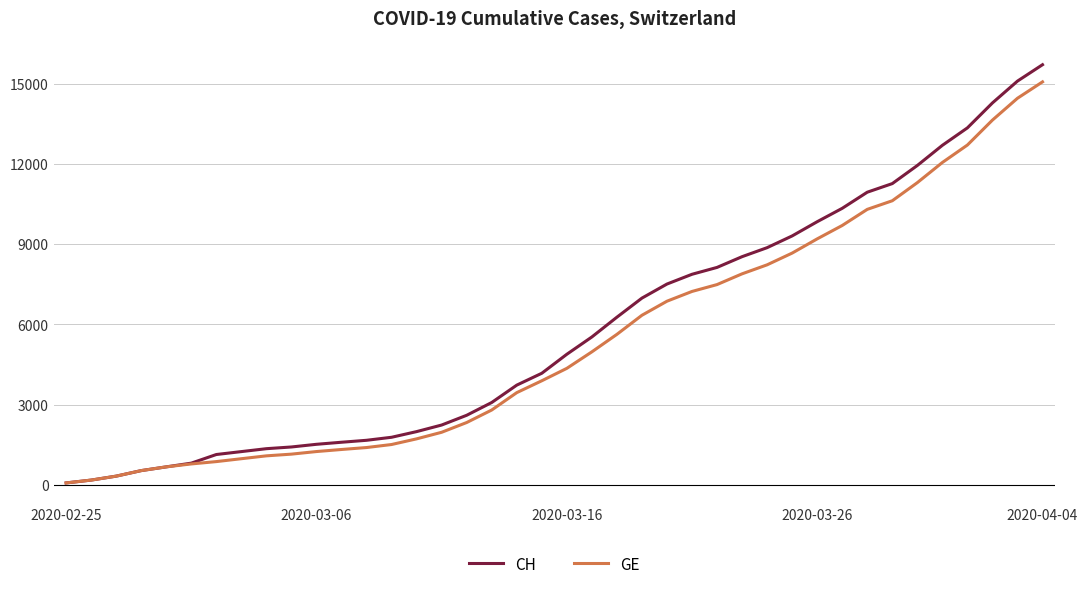

What is the greatest value displayed?

15719